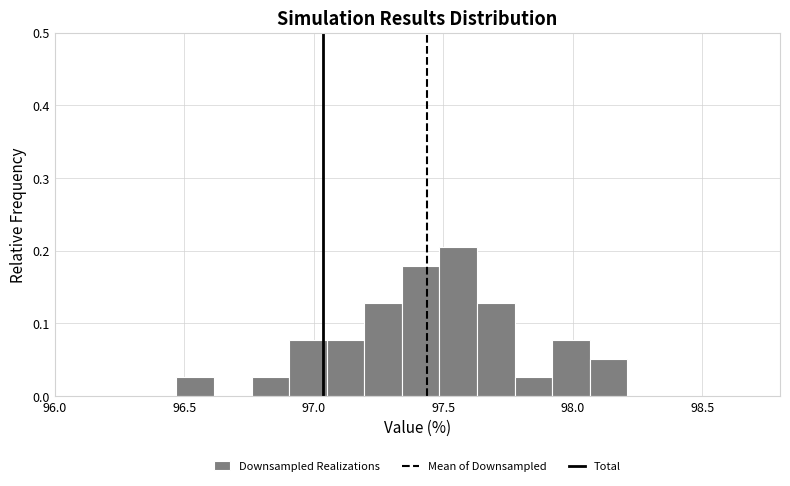

Around what value on the x-axis is the tallest bar? Give the approximate position of its centre, as read against the axis.

97.55